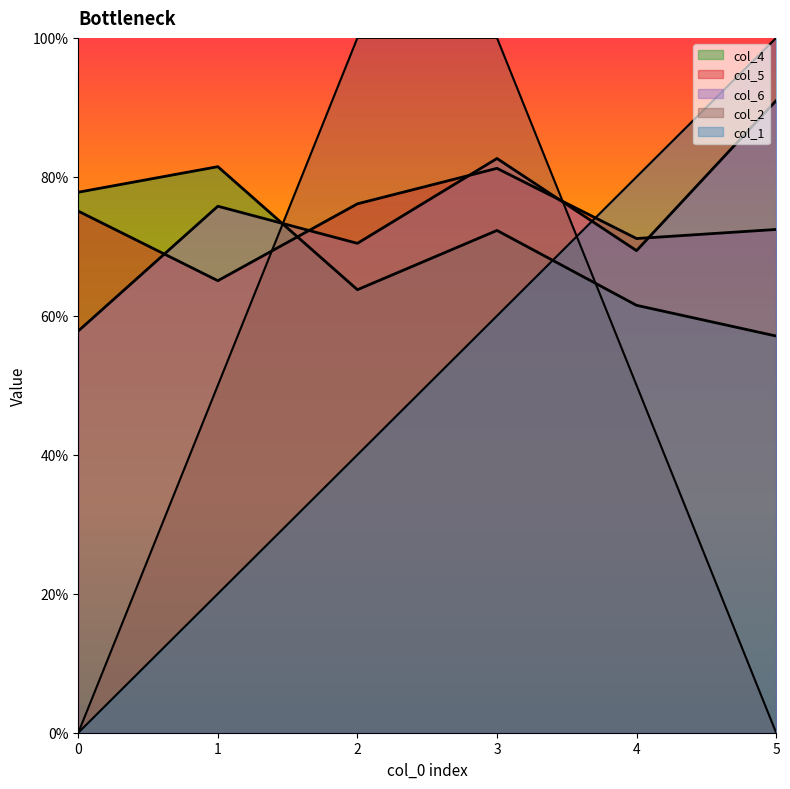

Which series has the widest spread of values?

col_1